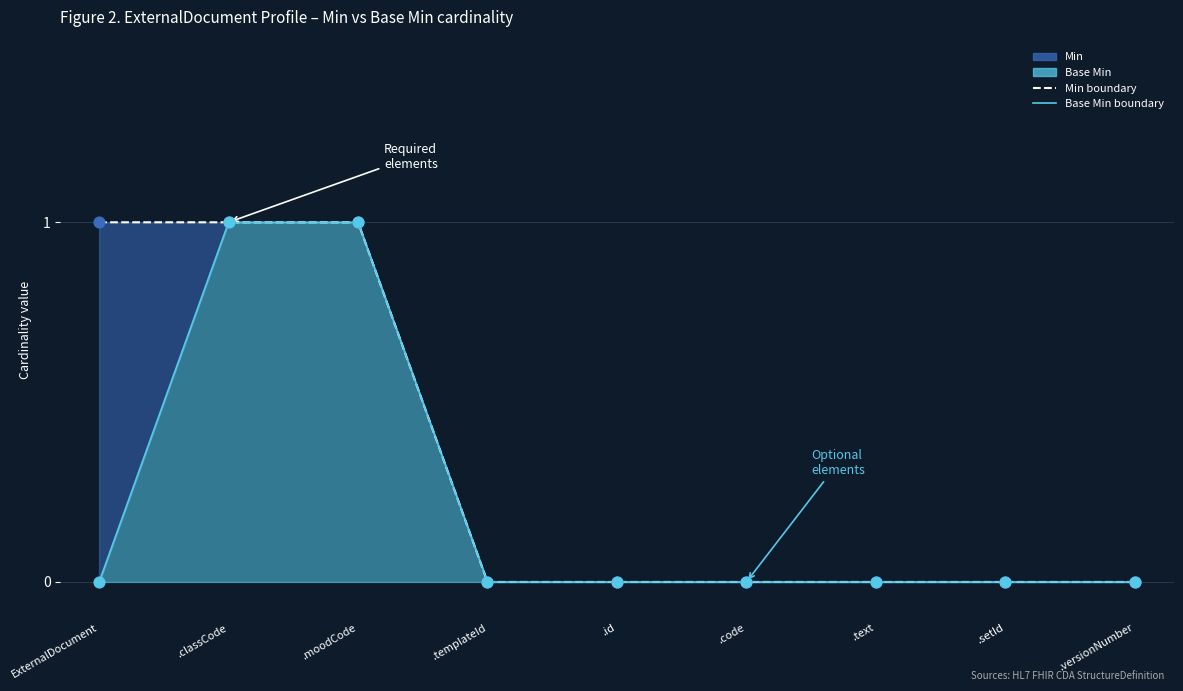

Is the value of Min boundary at .versionNumber greater than the value of Base Min boundary at .setId?

No